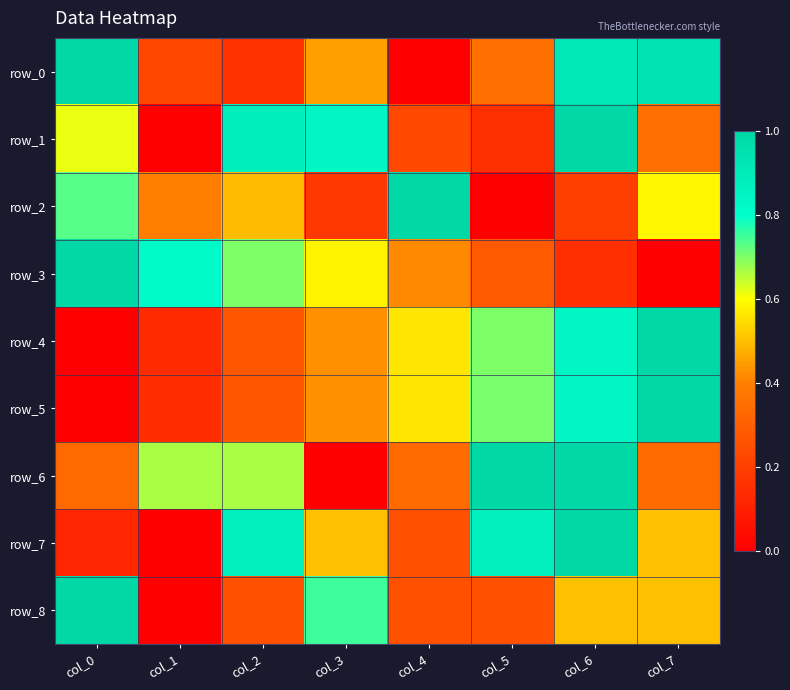

Is it true that row_7 equals 0.3 at col_2?

False